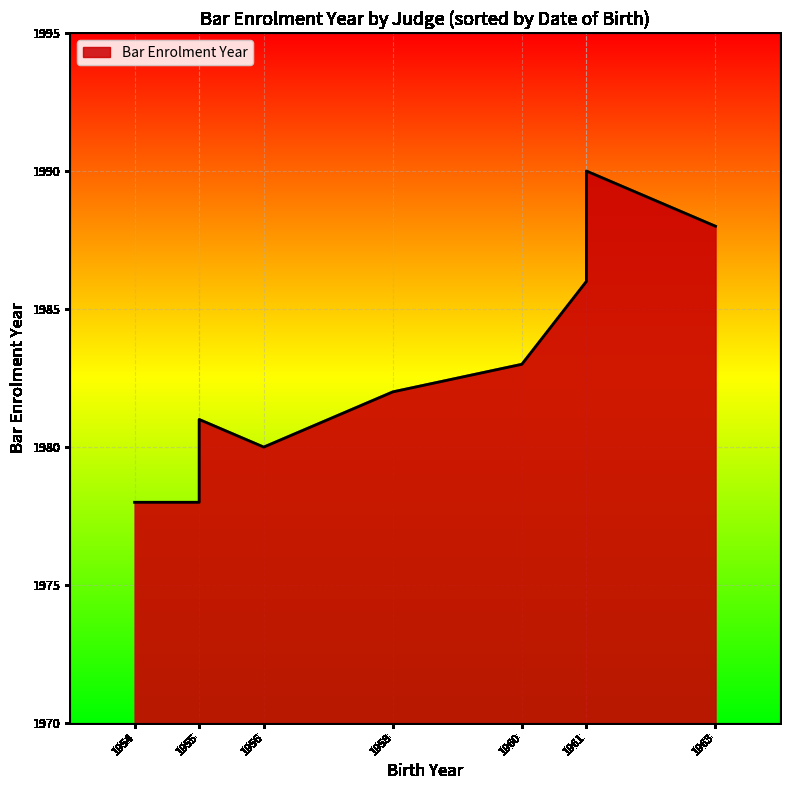

What is the minimum value shown in the chart?

1978